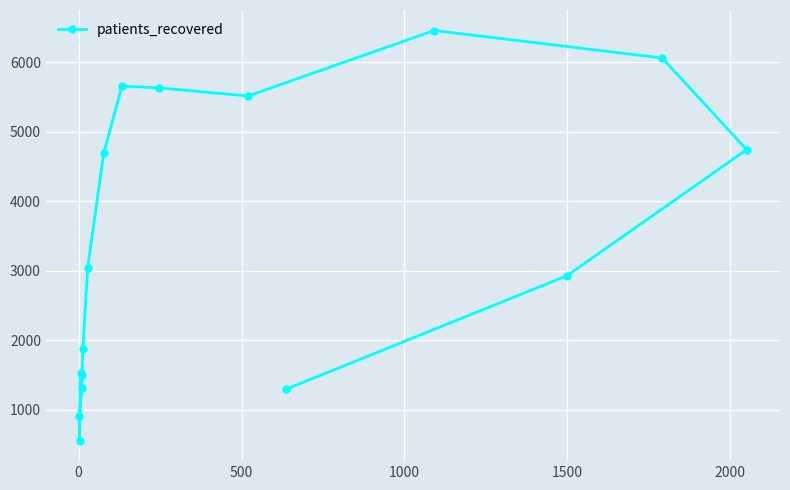

What is the difference between the maximum and minimum values?

5899